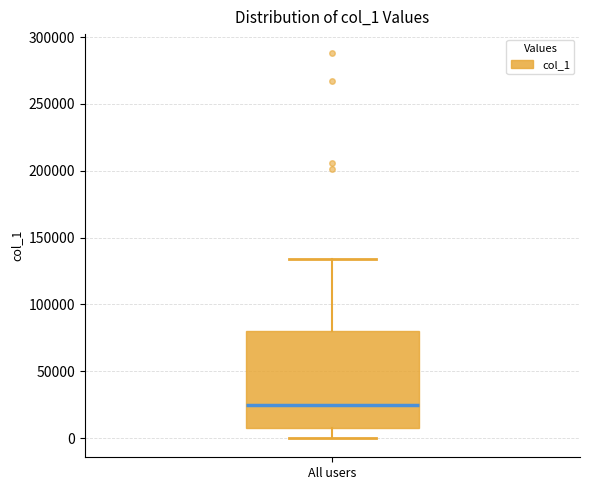

Transcribe this box plot: give where the median line is, the range the box spans, and where the two whiskers end, as read against the y-axis. The values are not printed on the chart, so give them approximately, as read against the axis.

median 25000, box 10000 to 80000, whiskers 0 to 135000